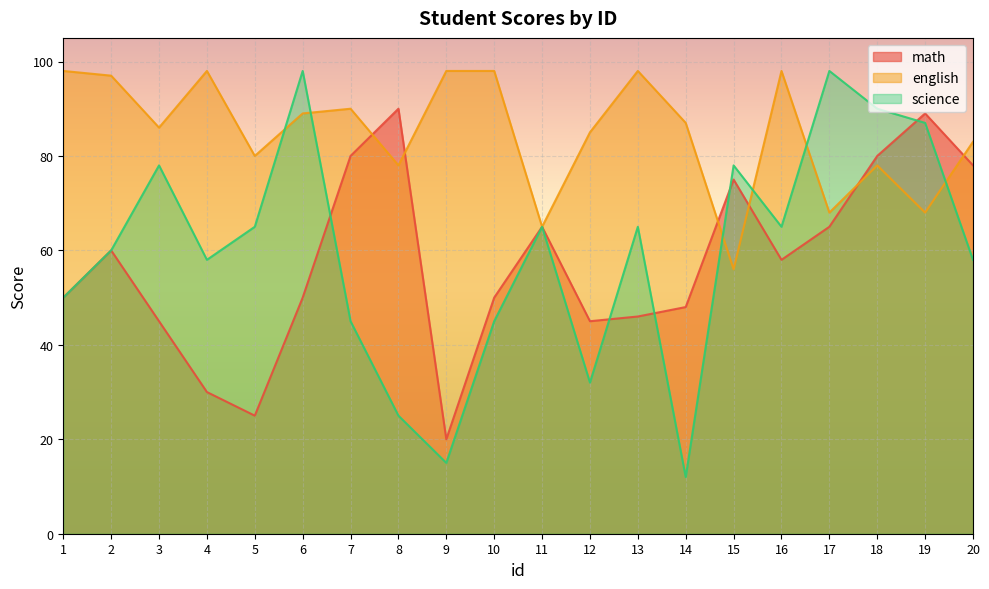

What is the sum of all math values?

1149